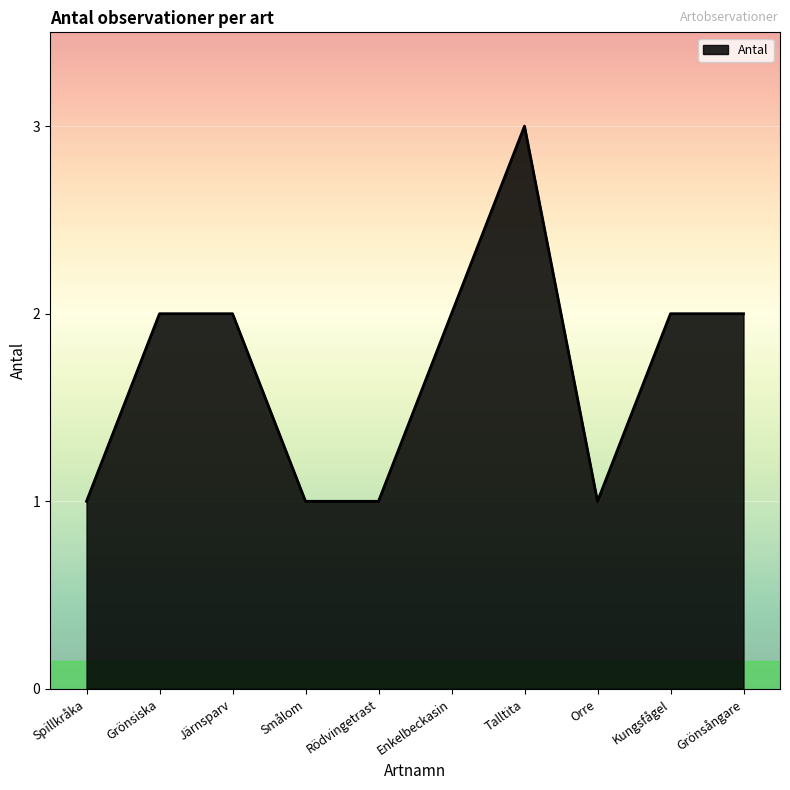

Does the chart have visible grid lines?

Yes